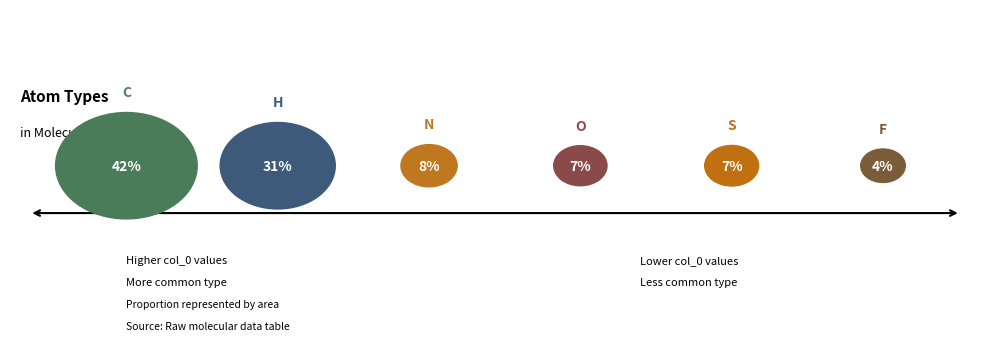

Between F and S, which is larger?

S